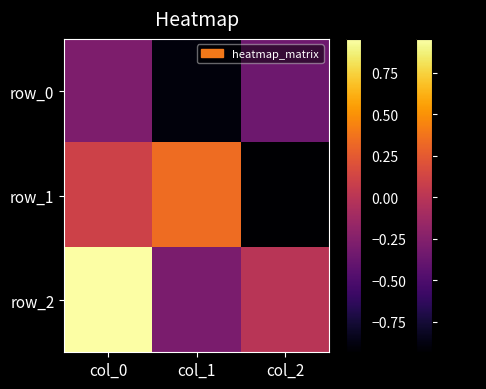

At how many categories does at least one series exceed 0?

2